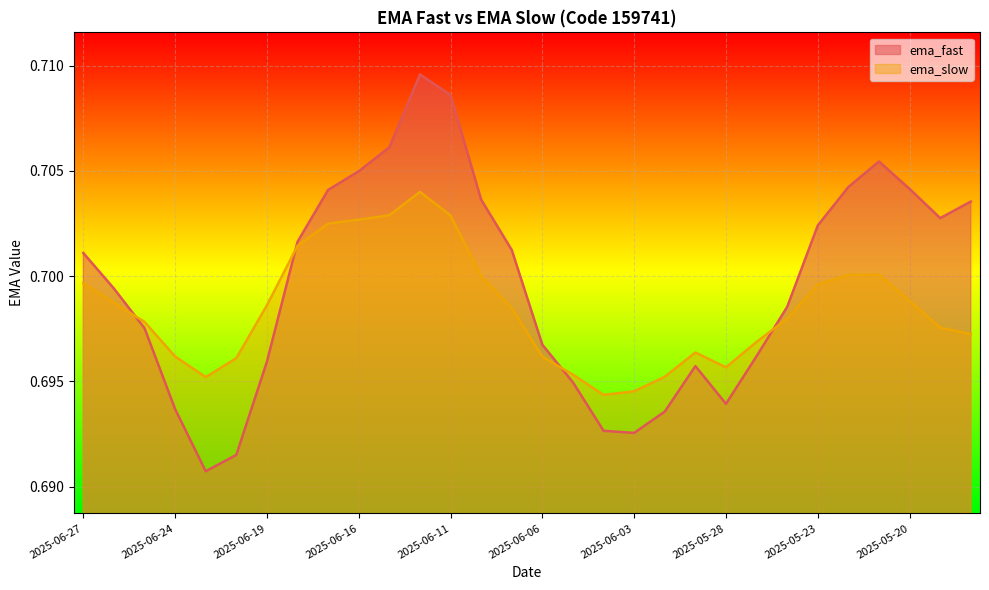

At which category is the sum across all series the highest?

2025-06-12